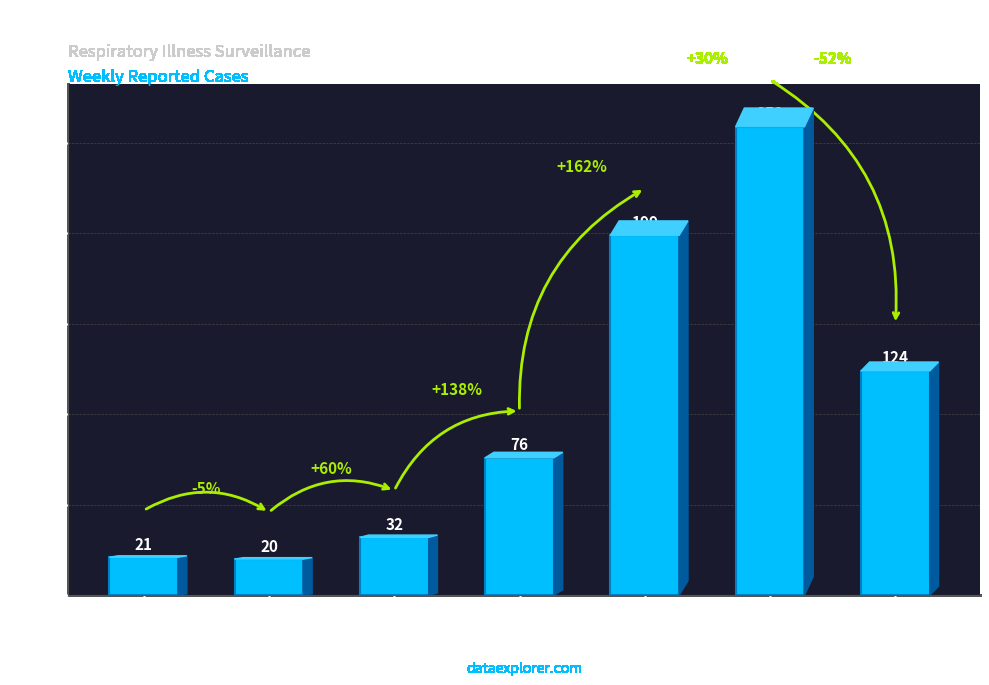

What is the difference between the values at 40 - 49 and 0 - 29?

11